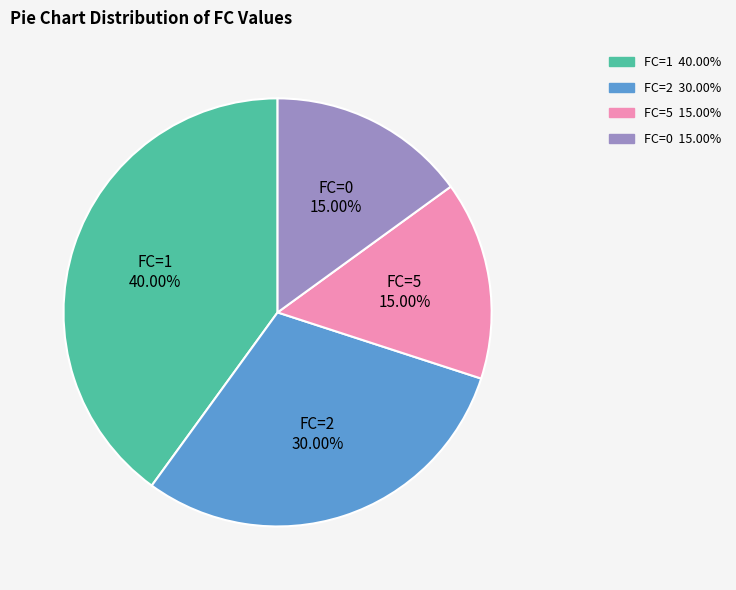

To the nearest percent, what is the difference between the largest and smallest slice percentages?

25%